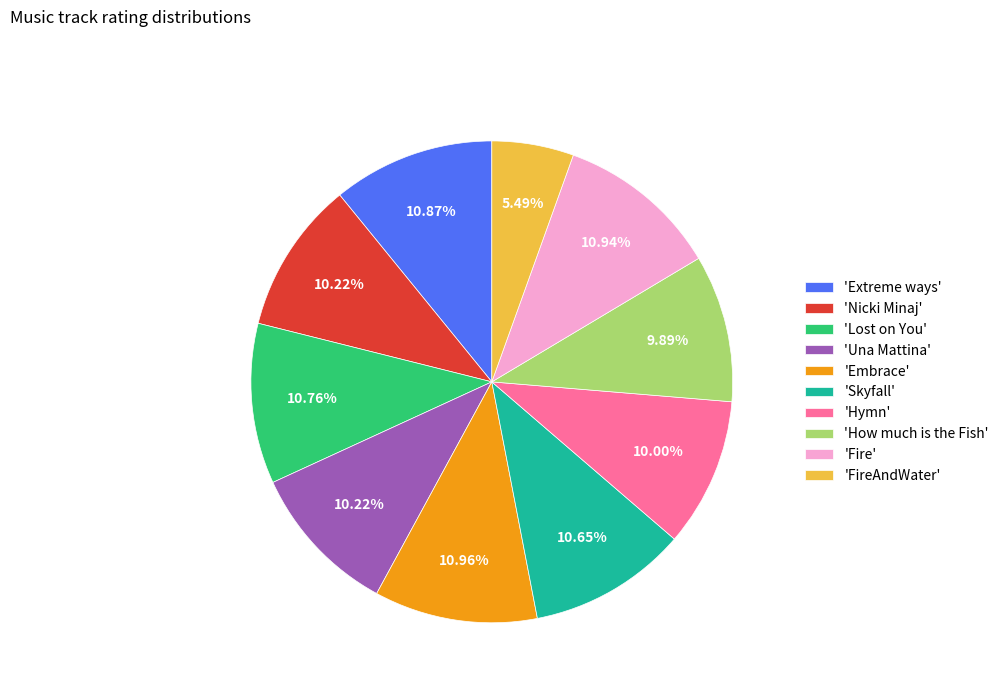

What is the ratio of the value at 'Una Mattina' to the value at 'Extreme ways'?

0.9